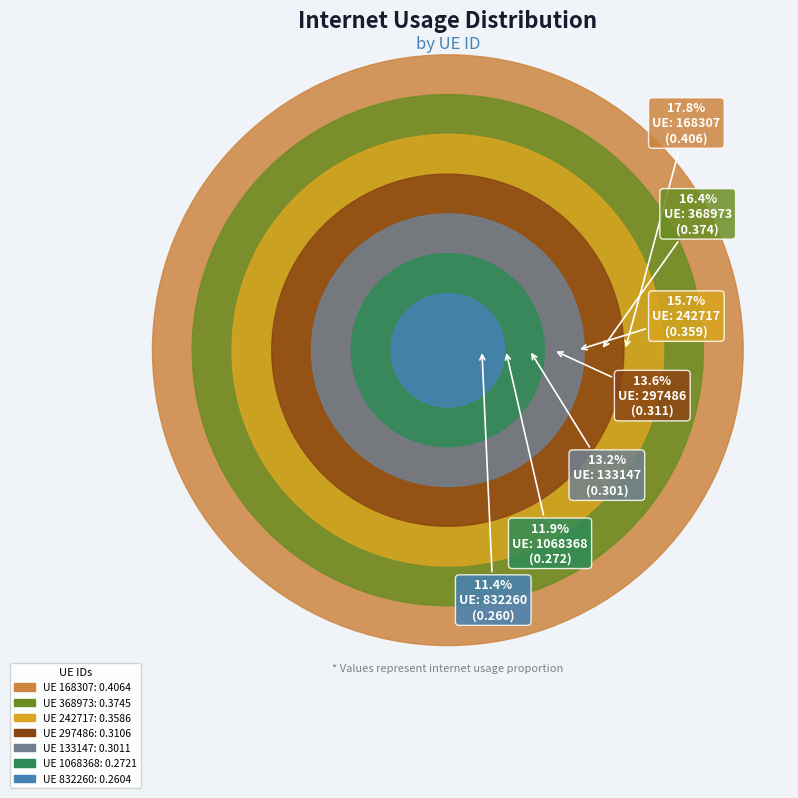

What percentage is NOT represented by 168307?

82.2%